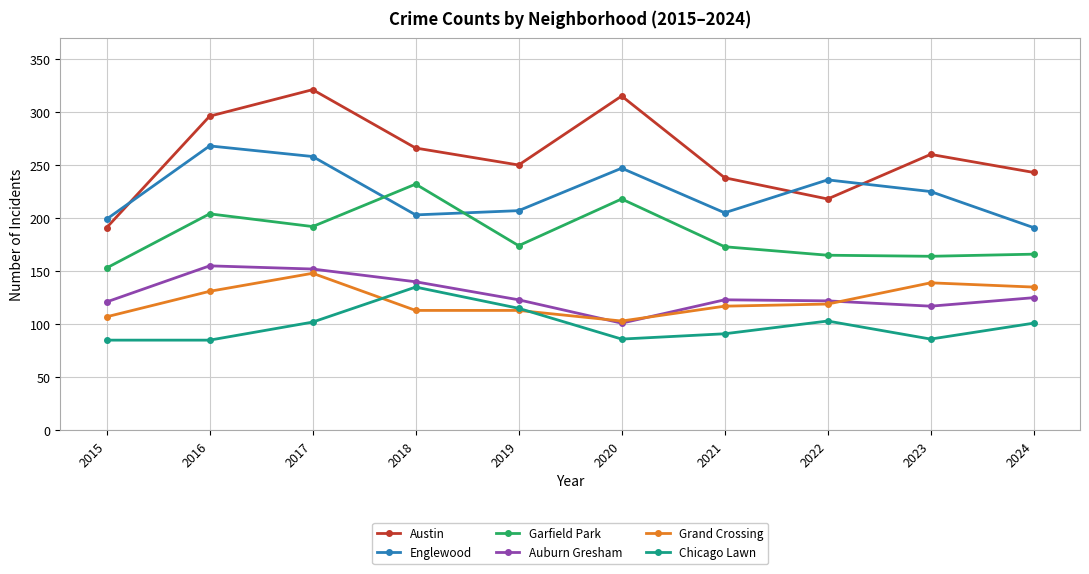

Read the Austin value at 2018.

266